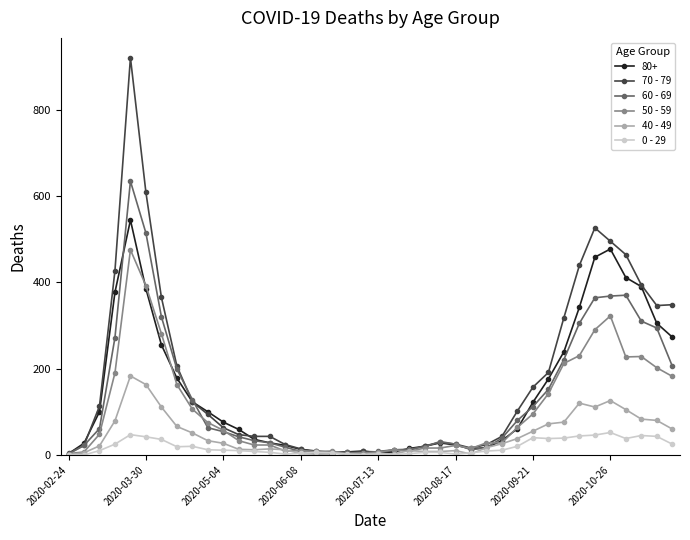

True or false: 50 - 59 has more than 1 points higher than both neighbors.

True